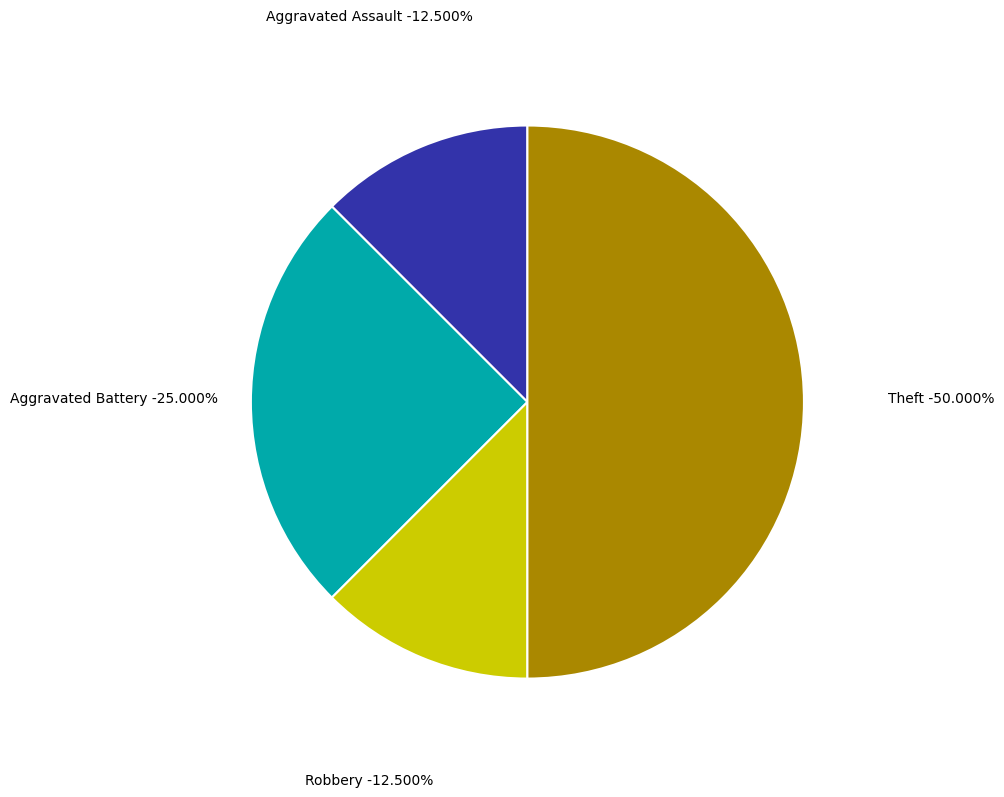

What percentage is NOT represented by Aggravated Battery?

75.0%